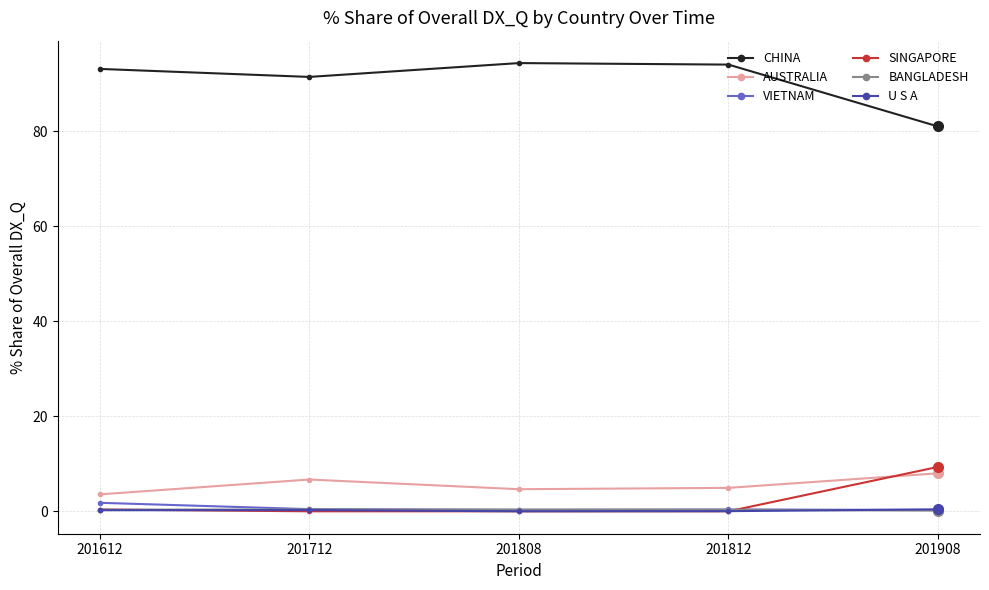

In CHINA, how many points are lower than both neighbors (excluding endpoints)?

1